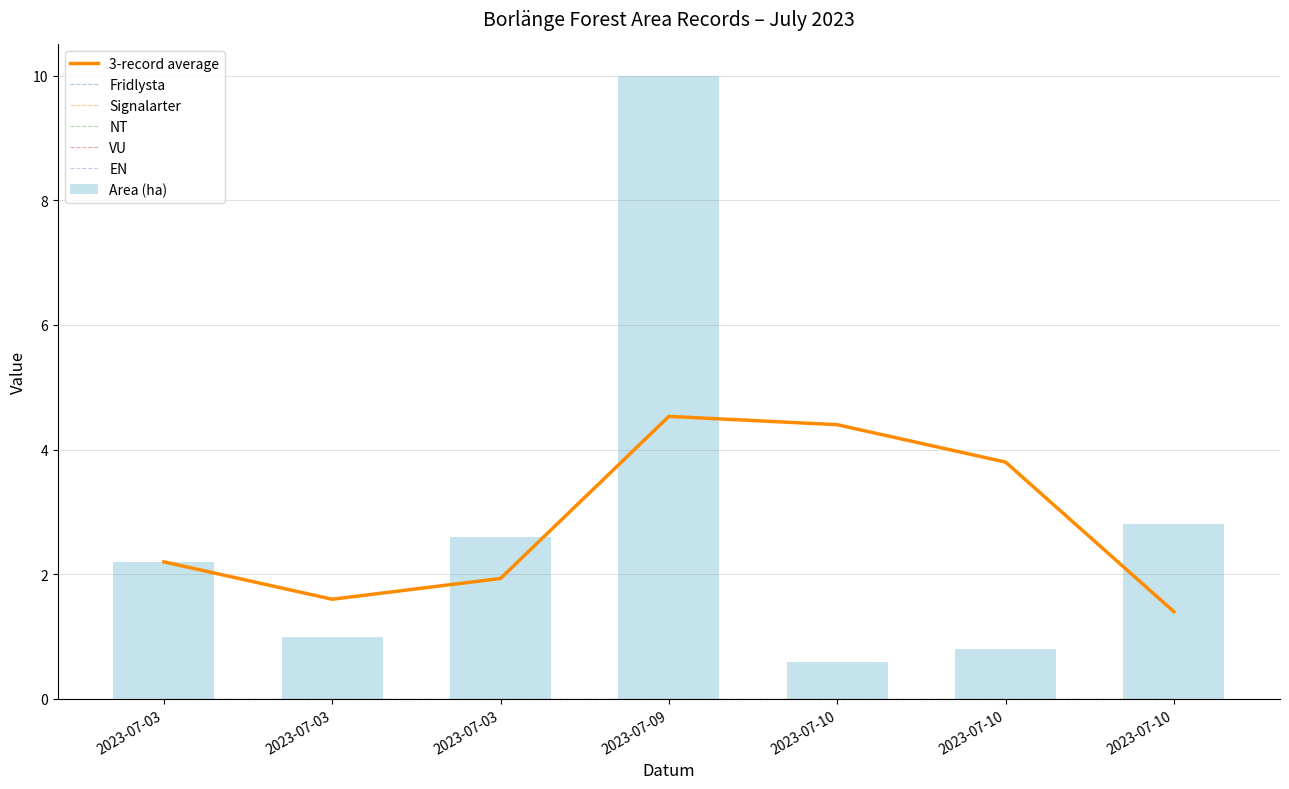

What is the lowest value of the Area (ha) series?

0.6